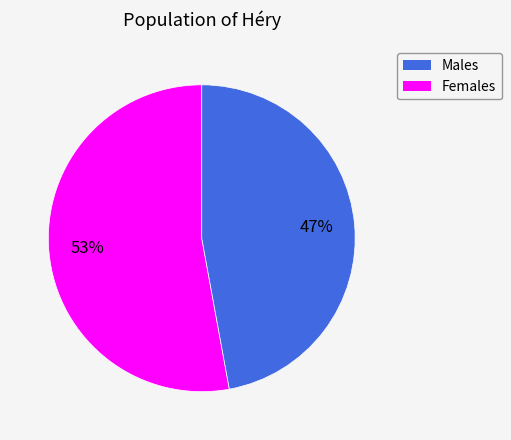

To the nearest percent, what is the average slice percentage?

50%